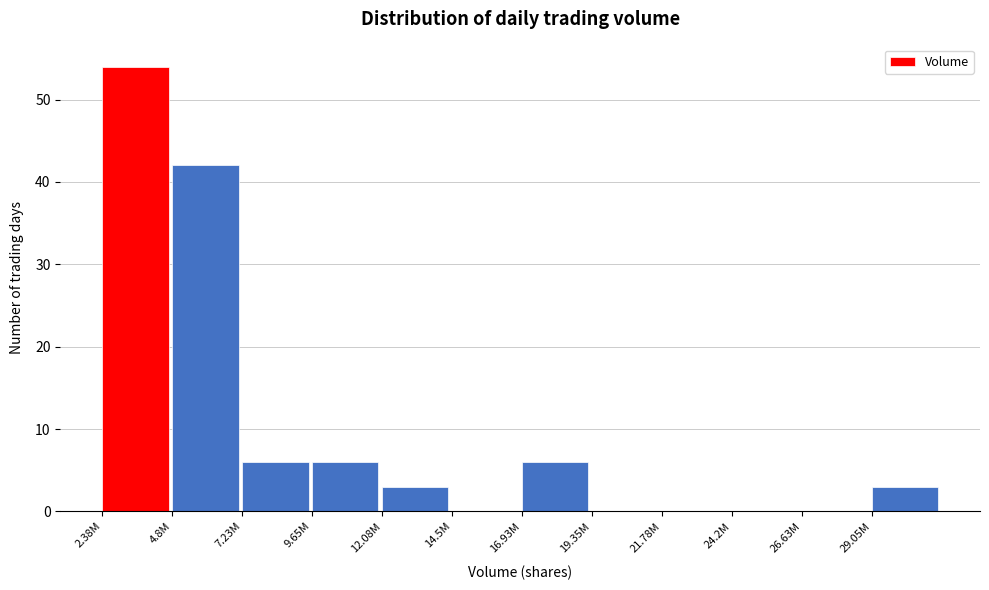

Reading left to right, what are all the values shown in this chart?

2.38M=54	4.8M=42	7.23M=6	9.65M=6	12.08M=3	14.5M=0	16.93M=6	19.35M=0	21.78M=0	24.2M=0	26.63M=0	29.05M=3